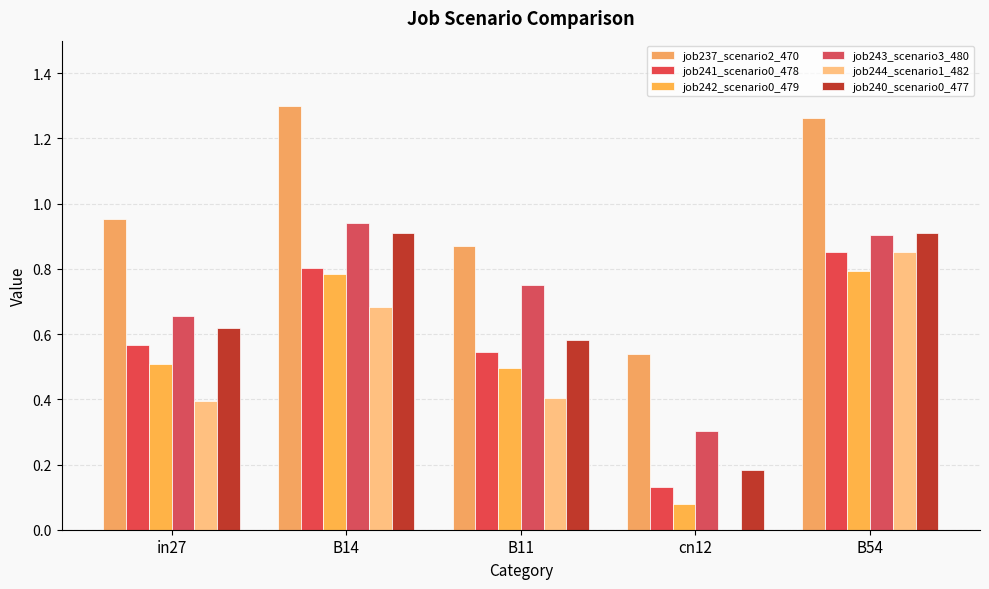

Is it true that job241_scenario0_478 equals 0.5 at B11?

True